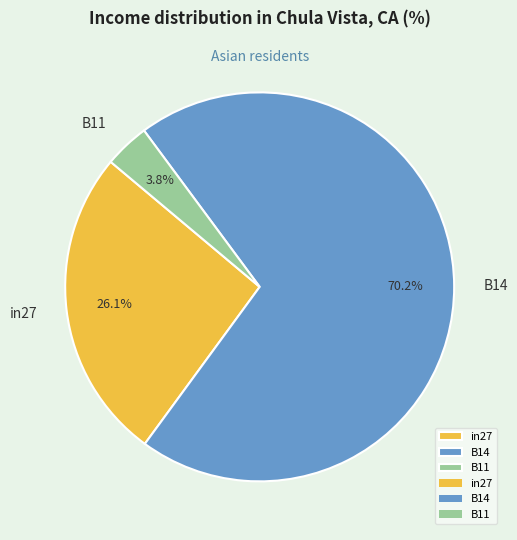

Rank the categories by value from highest to lowest.

B14, in27, B11